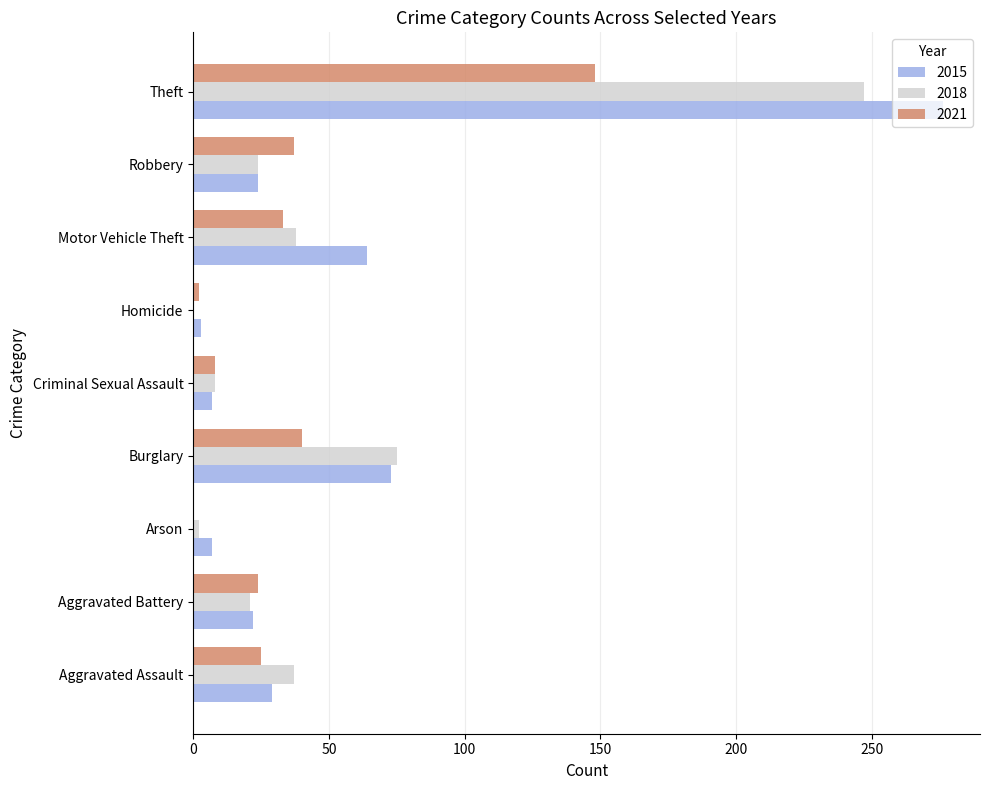

Is the value of 2021 at Homicide greater than the value of 2015 at Aggravated Assault?

No